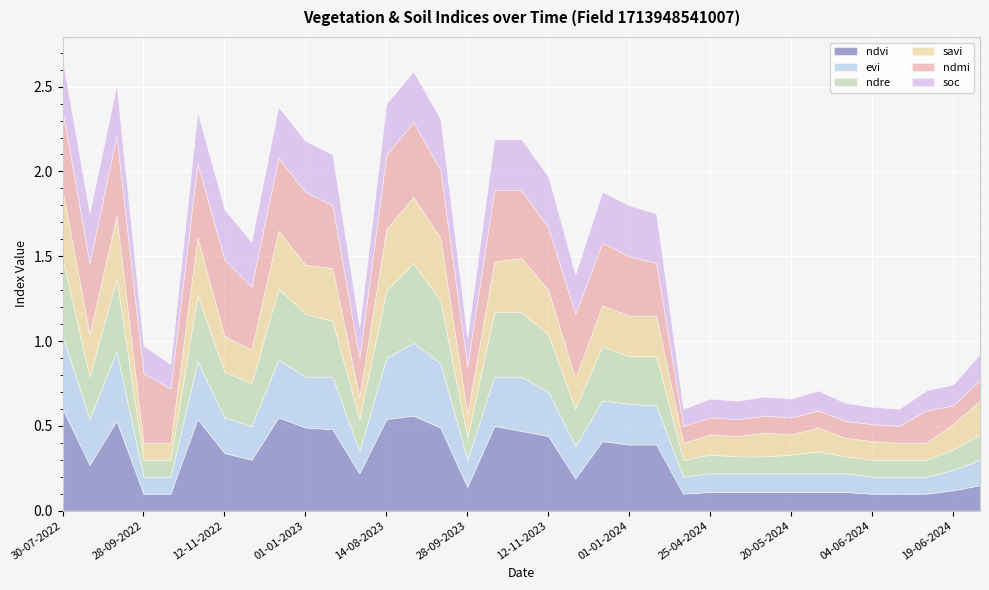

Reading right to left, list all the values displayed in this chart.

ndvi: 0.1	0.1	0.1	0.1	0.1	0.1	0.1	0.1	0.1	0.1	0.1	0.1	0.4	0.4	0.4	0.2	0.4	0.5	0.5	0.1	0.5	0.6	0.5	0.2	0.5	0.5	0.6	0.3	0.3	0.5	0.1	0.1	0.5	0.3	0.6
evi: 0.1	0.1	0.1	0.1	0.1	0.1	0.1	0.1	0.1	0.1	0.1	0.1	0.2	0.2	0.2	0.2	0.3	0.3	0.3	0.2	0.4	0.4	0.4	0.1	0.3	0.3	0.3	0.2	0.2	0.3	0.1	0.1	0.4	0.3	0.4
ndre: 0.1	0.1	0.1	0.1	0.1	0.1	0.1	0.1	0.1	0.1	0.1	0.1	0.3	0.3	0.3	0.2	0.3	0.4	0.4	0.1	0.4	0.5	0.4	0.2	0.3	0.4	0.4	0.2	0.3	0.4	0.1	0.1	0.4	0.2	0.5
savi: 0.2	0.1	0.1	0.1	0.1	0.1	0.1	0.1	0.1	0.1	0.1	0.1	0.2	0.2	0.2	0.2	0.3	0.3	0.3	0.1	0.4	0.4	0.4	0.1	0.3	0.3	0.3	0.2	0.2	0.3	0.1	0.1	0.4	0.2	0.4
ndmi: 0.1	0.1	0.2	0.1	0.1	0.1	0.1	0.1	0.1	0.1	0.1	0.1	0.3	0.3	0.4	0.4	0.4	0.4	0.4	0.3	0.4	0.4	0.4	0.2	0.4	0.4	0.4	0.4	0.5	0.4	0.3	0.4	0.5	0.4	0.5
soc: 0.2	0.1	0.1	0.1	0.1	0.1	0.1	0.1	0.1	0.1	0.1	0.1	0.3	0.3	0.3	0.2	0.3	0.3	0.3	0.2	0.3	0.3	0.3	0.2	0.3	0.3	0.3	0.3	0.3	0.3	0.1	0.2	0.3	0.3	0.3